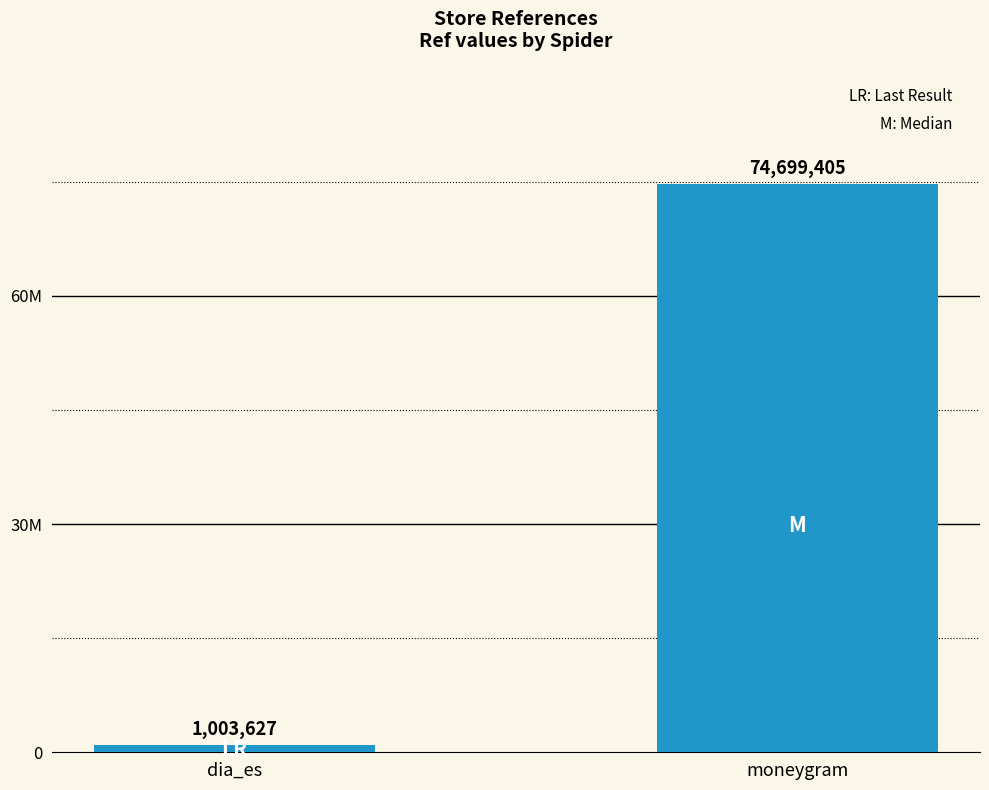

Does the chart contain any negative values?

No